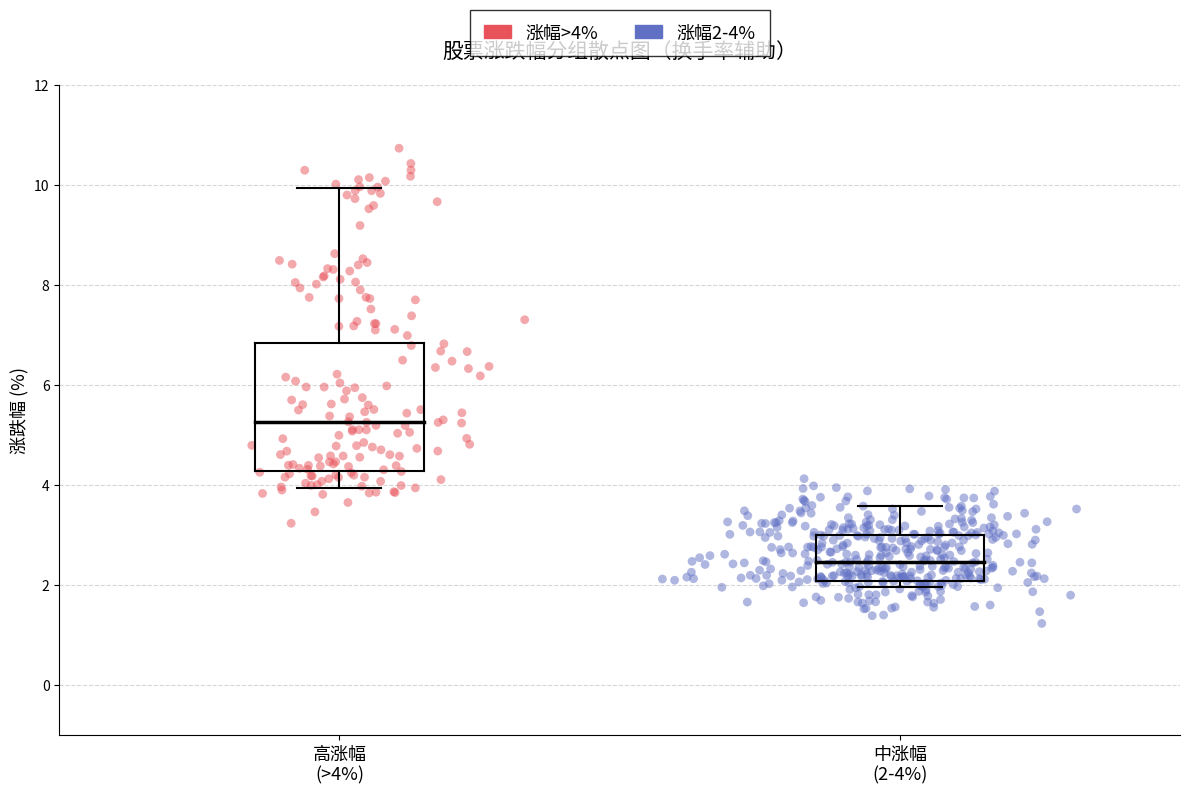

Which series contains the highest Y value?

涨幅>4%